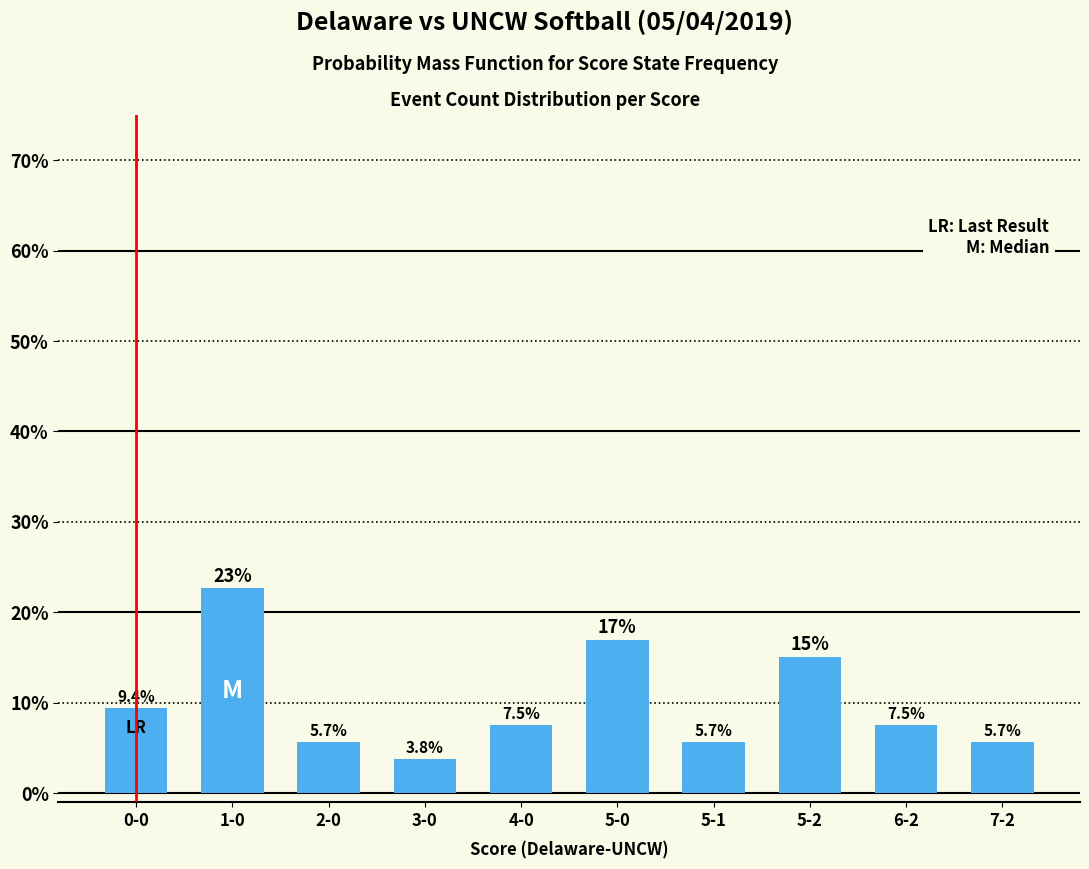

Which has a higher value, 0-0 or 5-2?

5-2